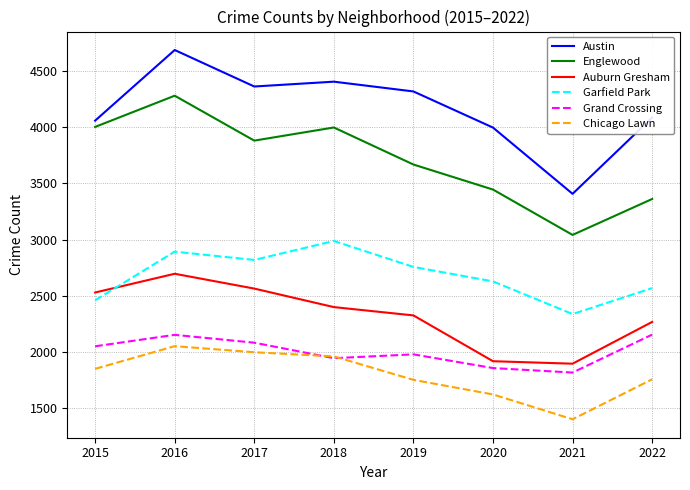

What is the spread (max minus min) of values at 2020?

2377